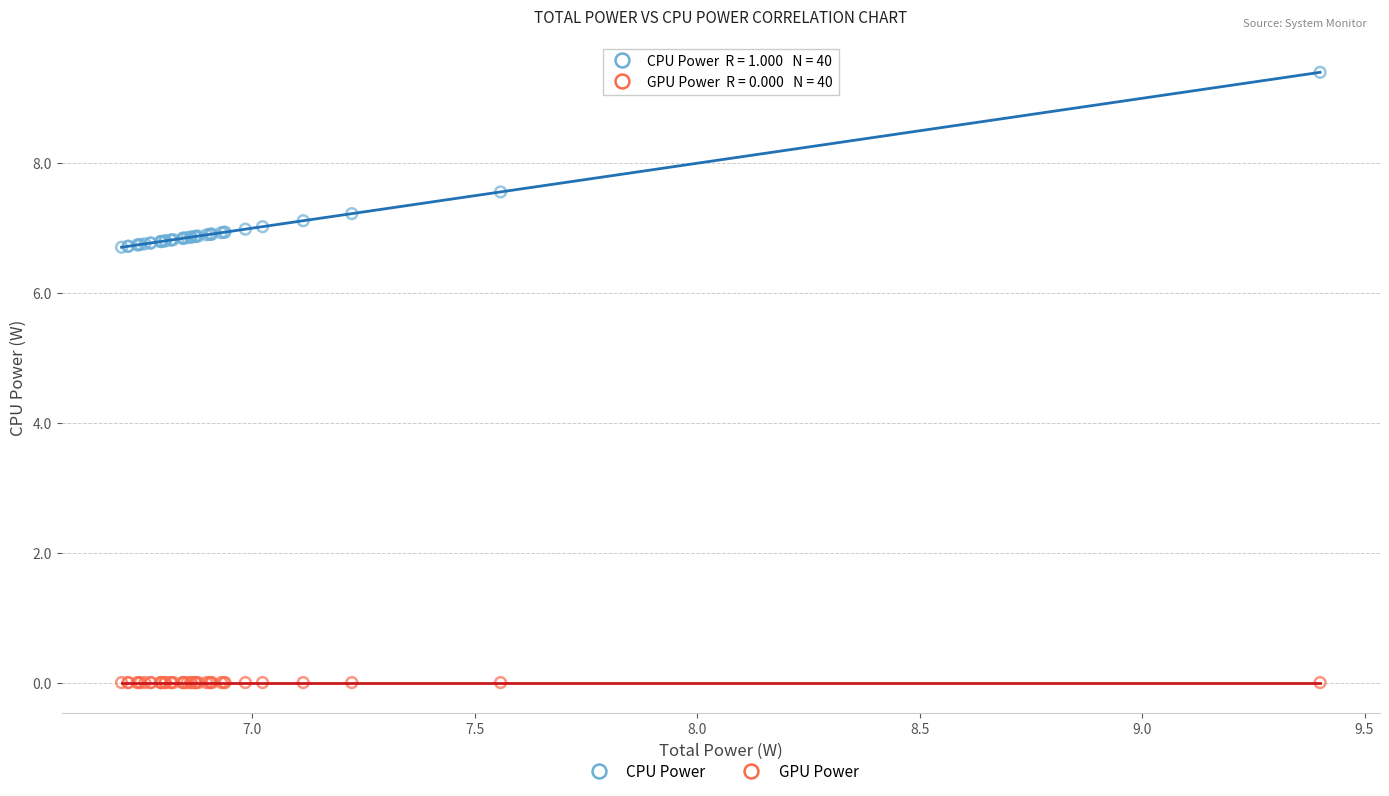

Which series reaches the minimum Y coordinate?

GPU Power